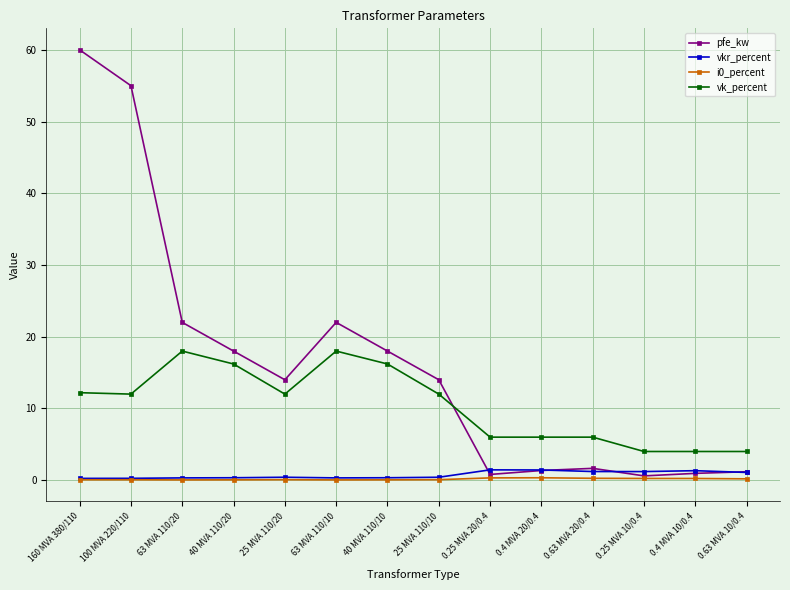

At which category does vk_percent reach its first local peak?

63 MVA 110/20